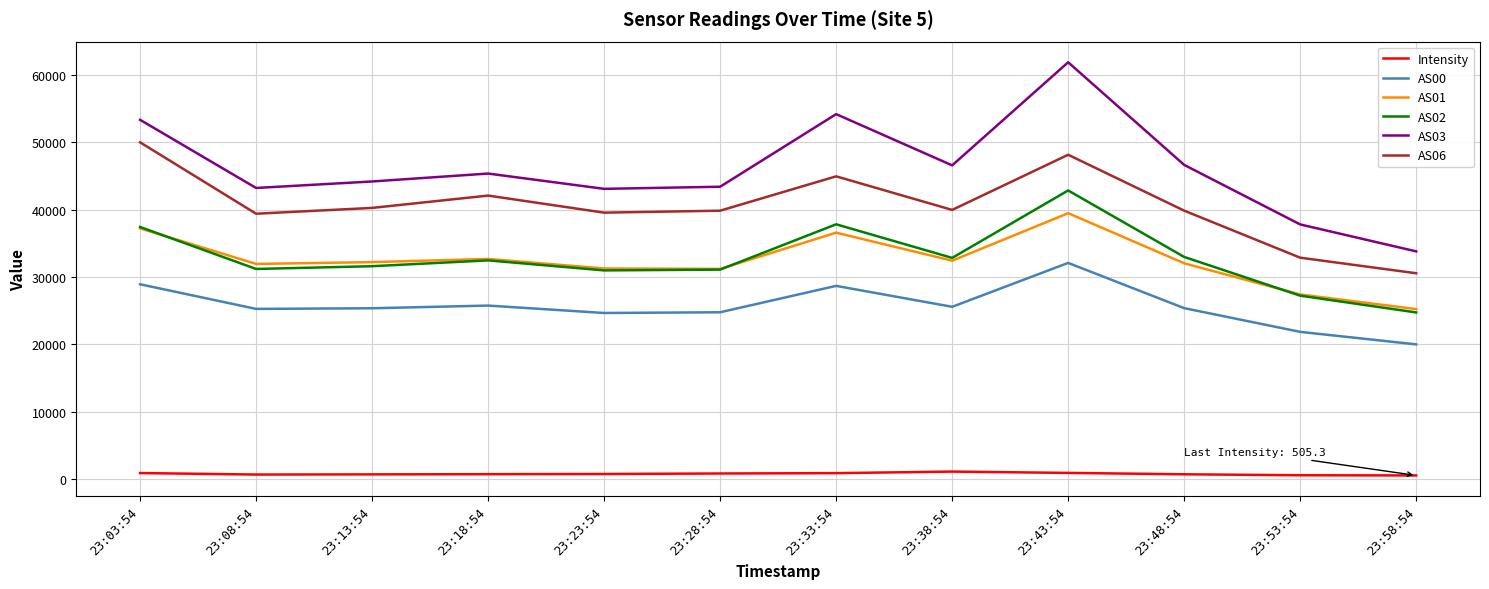

Between 23:03:54 and 23:08:54, which series saw the biggest shift?

AS06